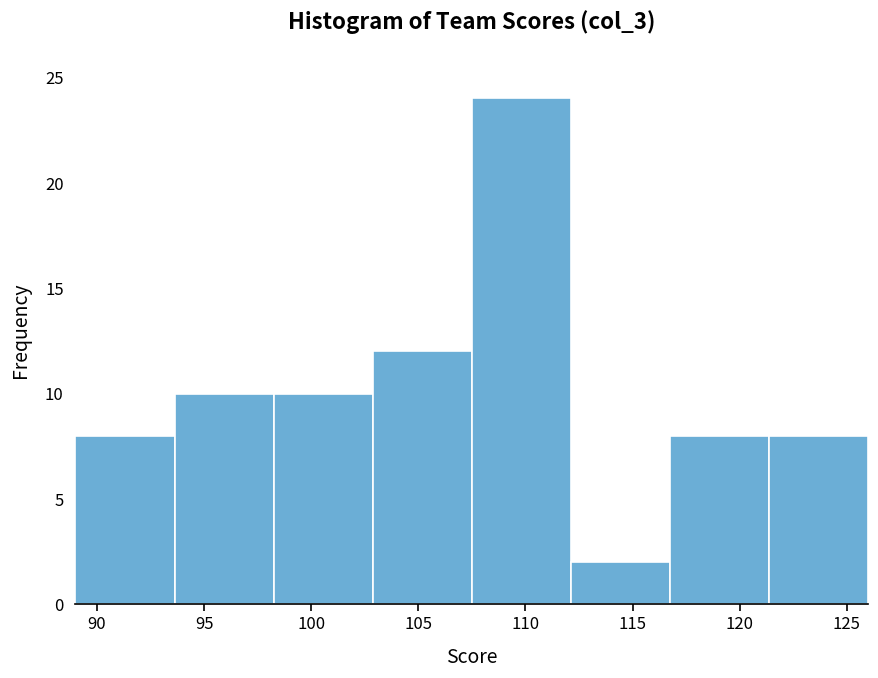

Reading left to right, list every bar in this chart as the range it spans on the x-axis followed by its height. Neither the bar edges nor the heights are printed on the chart, so give them approximately, as read against the axes.

89.0 to 93.5: 8
93.5 to 98.5: 10
98.5 to 103.0: 10
103.0 to 107.5: 12
107.5 to 112.0: 24
112.0 to 117.0: 2
117.0 to 121.5: 8
121.5 to 126.0: 8